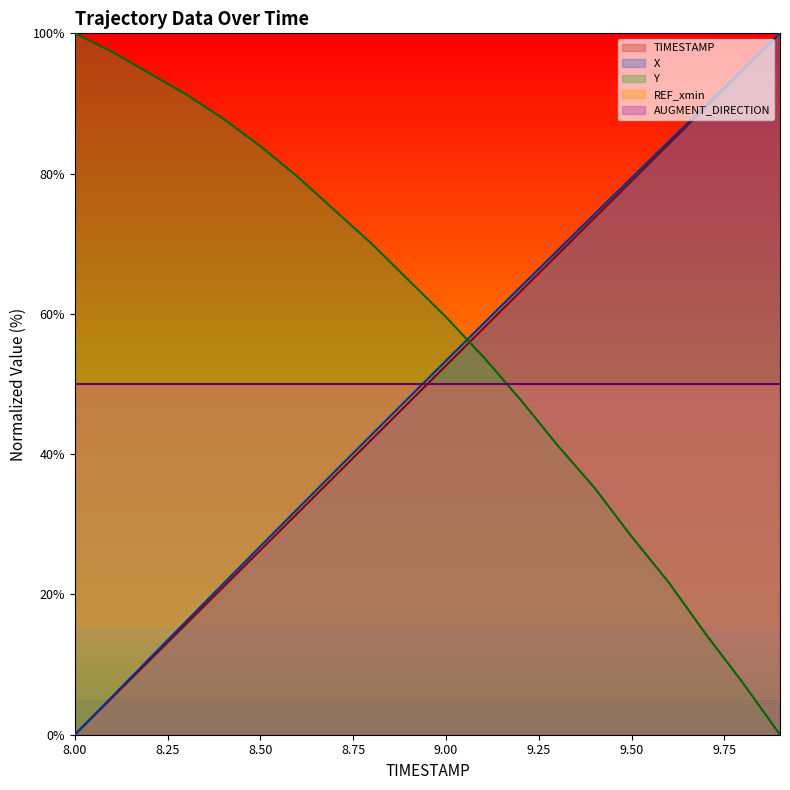

Reading left to right, list all the values displayed in this chart.

TIMESTAMP: 0.0	5.3	10.5	15.8	21.1	26.3	31.6	36.8	42.1	47.4	52.6	57.9	63.2	68.4	73.7	78.9	84.2	89.5	94.7	100.0
X: 0.0	5.4	10.8	16.2	21.5	26.9	32.2	37.5	42.8	48.1	53.3	58.6	63.8	69.0	74.2	79.4	84.6	89.7	94.9	100.0
Y: 100.0	97.4	94.3	91.3	87.8	83.9	79.6	74.8	70.0	64.8	59.6	53.9	47.8	41.3	35.2	28.3	21.7	14.3	7.4	0.0